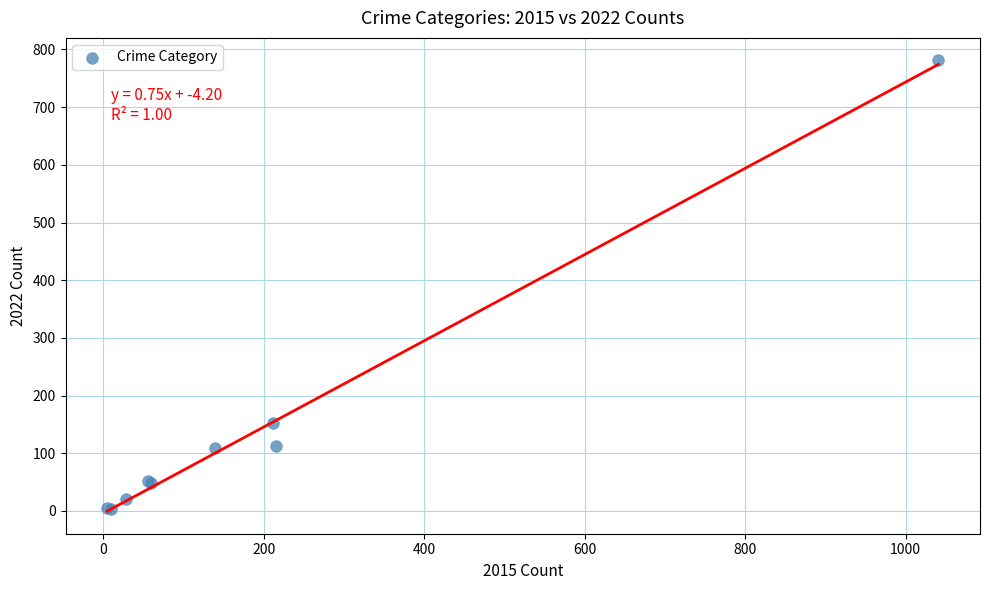

What Y value in the scatter plot is closest to 392?

153